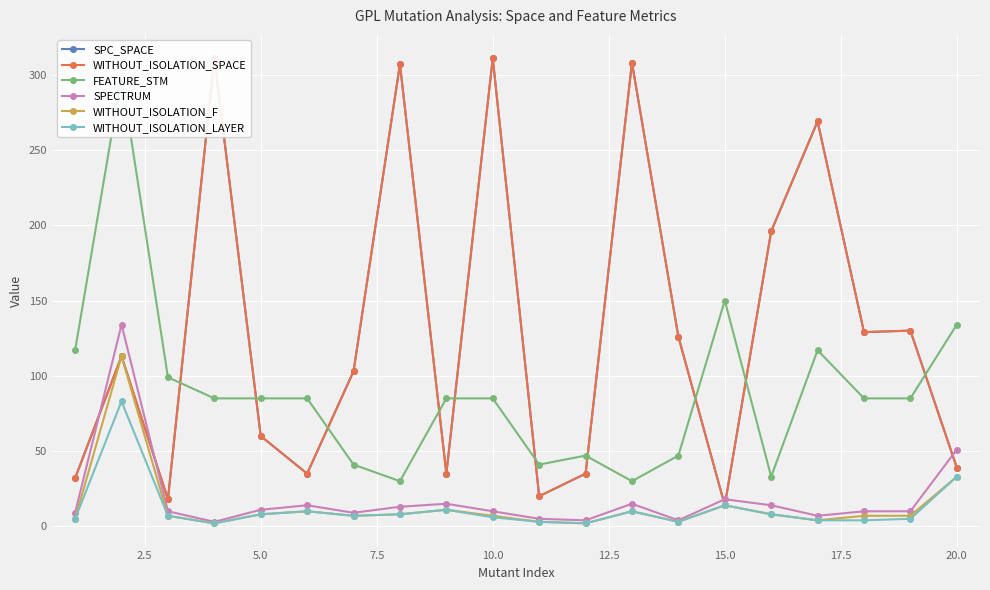

What is the maximum value for SPECTRUM?

134